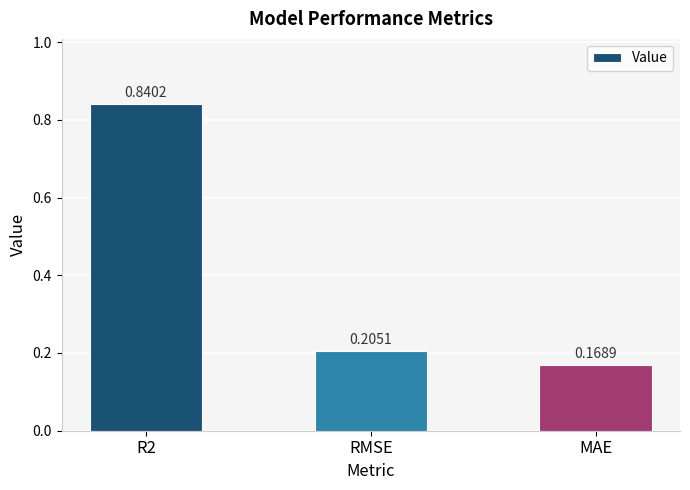

What is the change in value from R2 to MAE?

-0.7